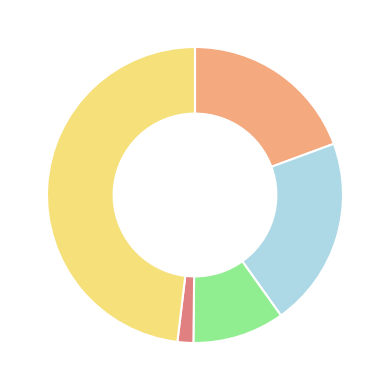

Is there a majority slice in this chart?

No